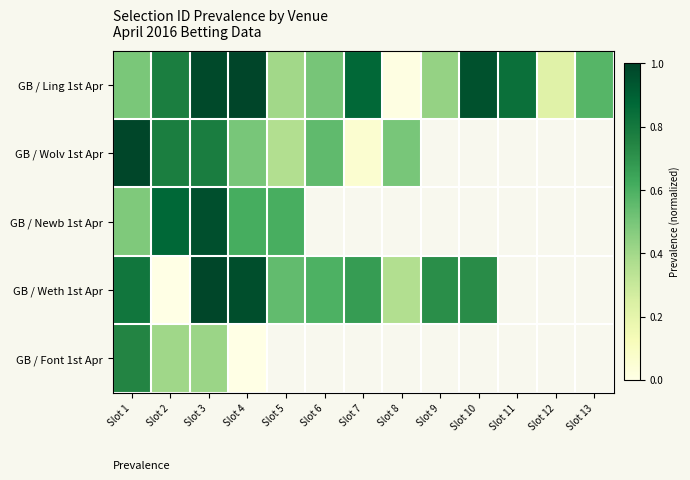

What is the difference between the maximum and minimum values in the GB / Newb 1st Apr series?

0.5